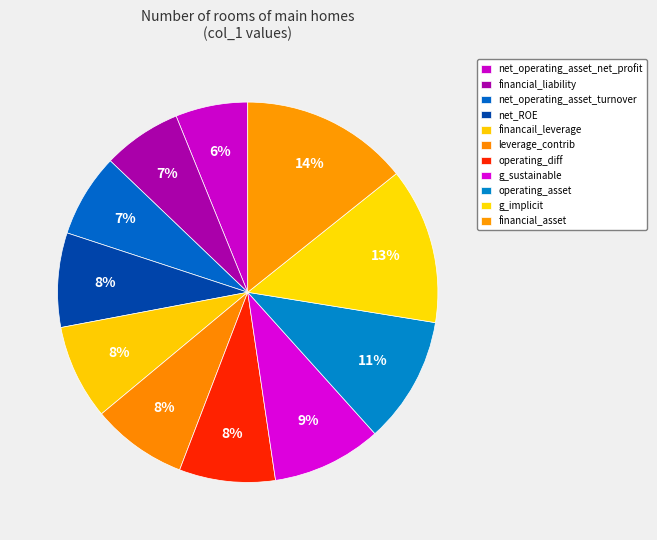

How many slices are in this pie chart?

11